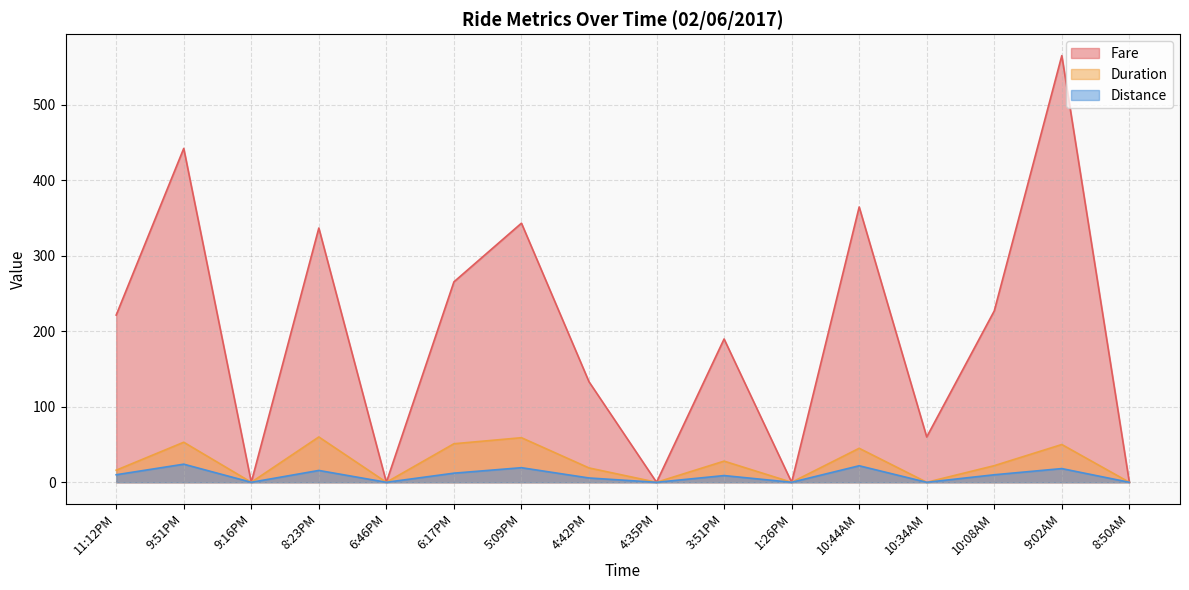

True or false: Fare has a value of 584.9 at 8:23PM.

False